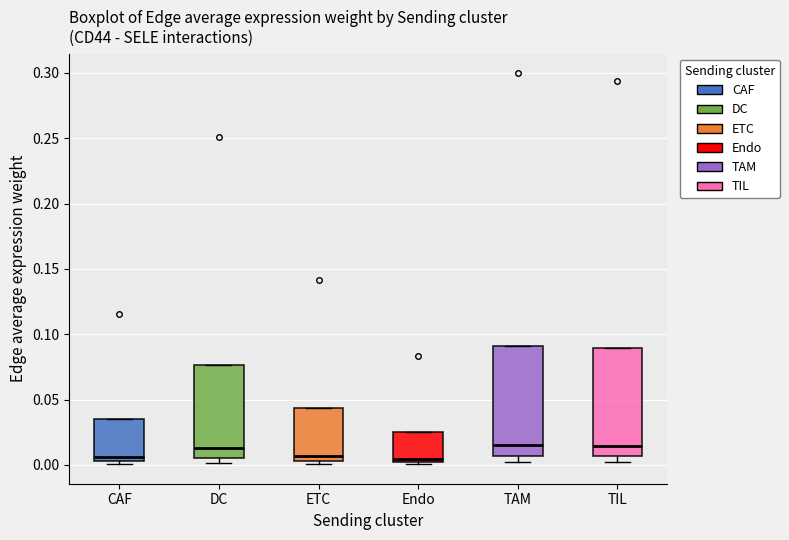

Where is the lower edge of the box for TIL on the y-axis? The values are not printed on the chart, so give them approximately, as read against the axis.

0.005